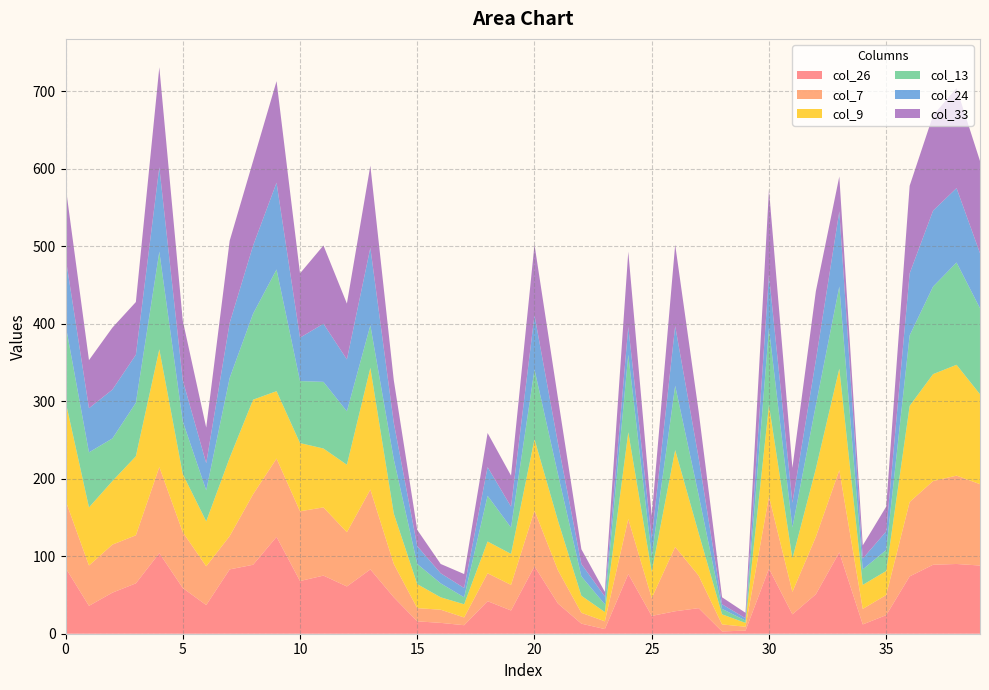

Reading left to right, transcribe all the data shown in this chart.

col_26: 0=85	1=36	2=53	3=65	4=104	5=59	6=37	7=83	8=89	9=125	10=68	11=75	12=61	13=83	14=47	15=16	16=14	17=11	18=42	19=30	20=87	21=39	22=13	23=6	24=77	25=23	26=29	27=33	28=3	29=4	30=84	31=25	32=51	33=105	34=12	35=24	36=74	37=89	38=90	39=88
col_7: 0=87	1=52	2=62	3=62	4=111	5=72	6=50	7=43	8=91	9=101	10=90	11=88	12=70	13=103	14=43	15=17	16=17	17=10	18=36	19=33	20=72	21=43	22=14	23=10	24=71	25=23	26=83	27=42	28=9	29=5	30=93	31=29	32=74	33=106	34=20	35=26	36=96	37=108	38=114	39=105
col_9: 0=128	1=75	2=82	3=102	4=152	5=75	6=58	7=101	8=122	9=87	10=88	11=76	12=87	13=157	14=65	15=31	16=16	17=17	18=41	19=40	20=92	21=64	22=22	23=12	24=112	25=34	26=125	27=55	28=13	29=5	30=118	31=43	32=88	33=131	34=31	35=31	36=124	37=138	38=143	39=116
col_13: 0=99	1=71	2=55	3=69	4=126	5=68	6=40	7=103	8=111	9=157	10=80	11=86	12=69	13=55	14=70	15=26	16=18	17=9	18=59	19=34	20=90	21=60	22=25	23=10	24=100	25=20	26=83	27=49	28=7	29=3	30=99	31=40	32=82	33=106	34=20	35=27	36=91	37=113	38=132	39=111
col_24: 0=87	1=57	2=63	3=62	4=109	5=53	6=35	7=71	8=88	9=112	10=56	11=75	12=67	13=100	14=47	15=23	16=13	17=12	18=37	19=27	20=70	21=40	22=16	23=10	24=36	25=23	26=77	27=48	28=6	29=3	30=69	31=32	32=58	33=97	34=14	35=24	36=80	37=98	38=96	39=71
col_33: 0=92	1=62	2=80	3=68	4=129	5=77	6=46	7=106	8=109	9=131	10=83	11=101	12=72	13=106	14=55	15=21	16=12	17=18	18=44	19=40	20=91	21=58	22=19	23=6	24=97	25=29	26=105	27=60	28=9	29=7	30=110	31=45	32=89	33=45	34=17	35=32	36=113	37=123	38=129	39=119